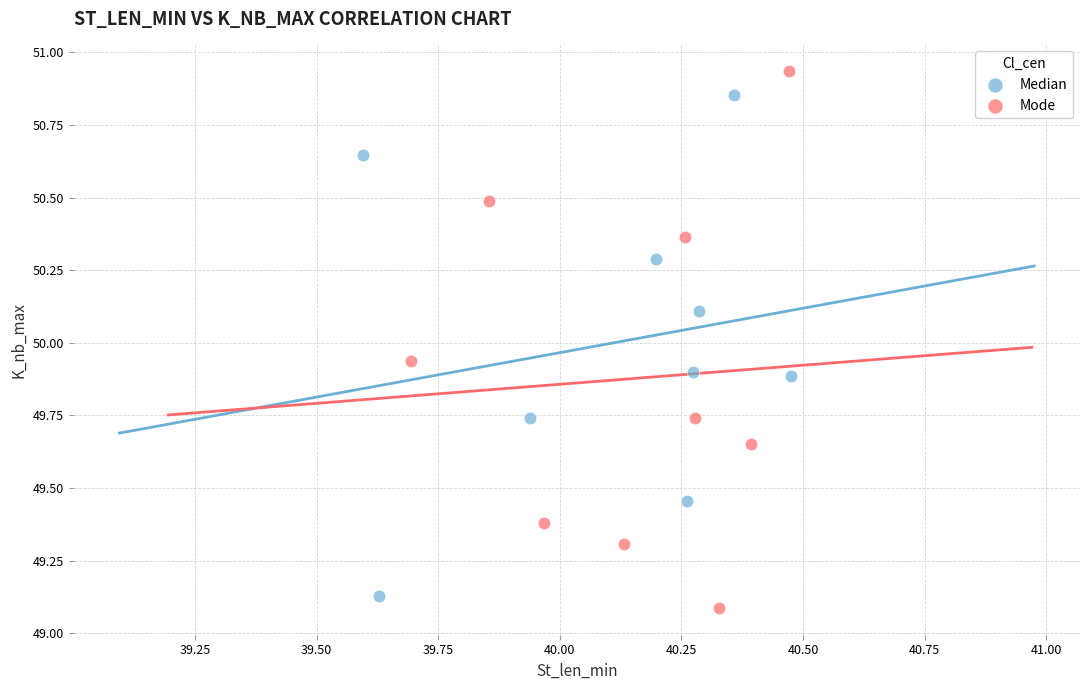

Which series reaches the maximum Y coordinate?

Mode